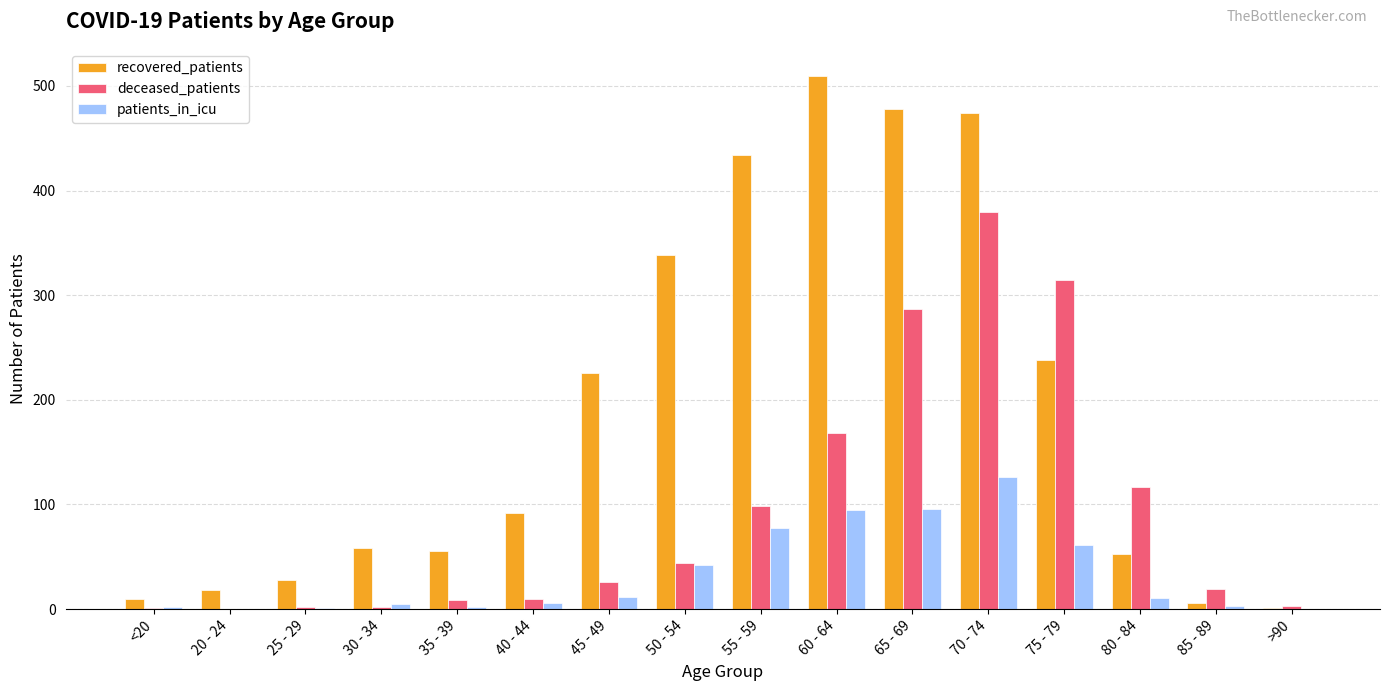

Which series changed the most between 40 - 44 and 75 - 79?

deceased_patients